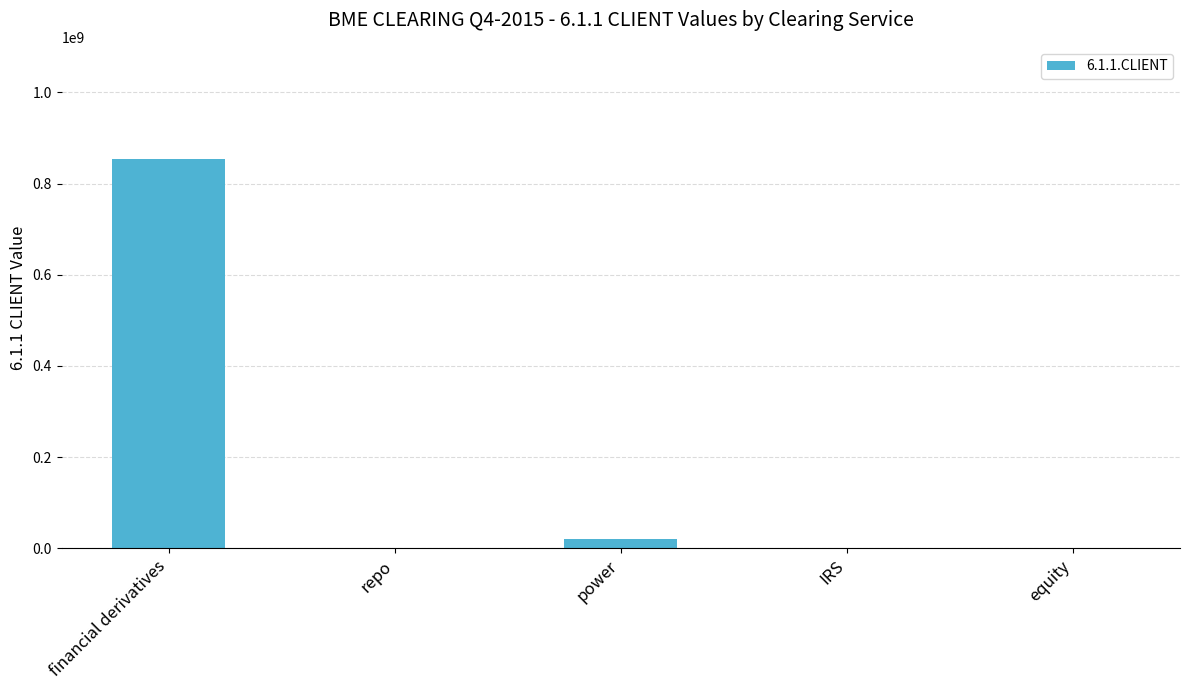

Which category has the highest value across all series?

financial derivatives